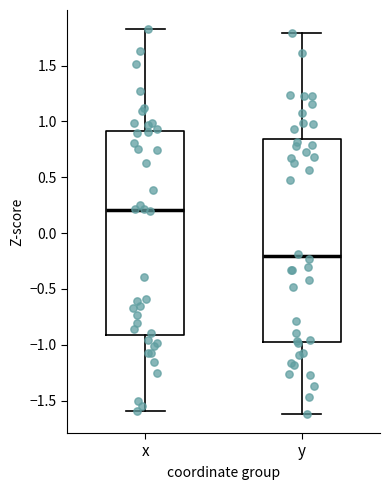

Which box has the highest median line?

x